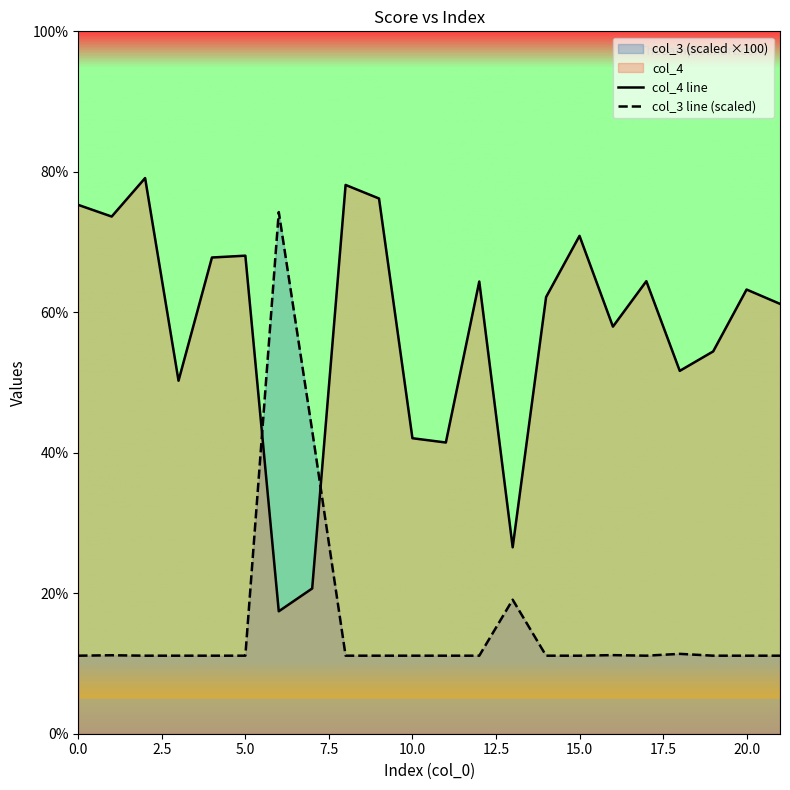

Which series has the widest spread of values?

col_3 line (scaled)